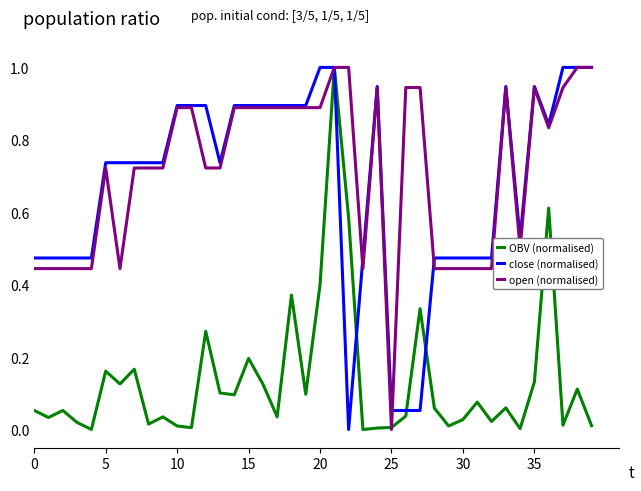

What is the maximum value shown in the chart?

1.0